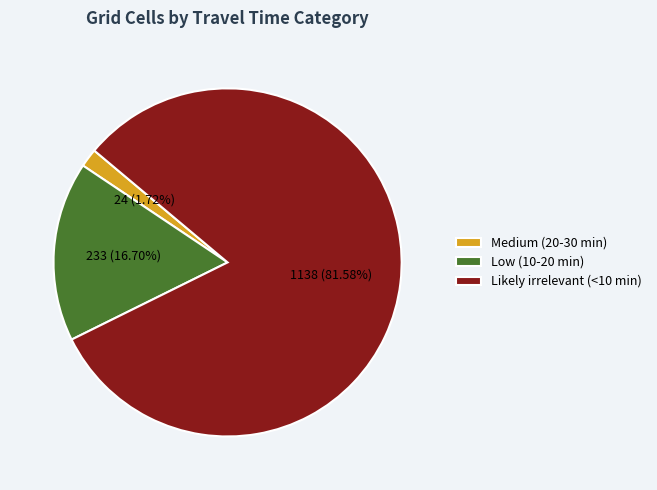

What percentage is the Likely irrelevant (<10 min) slice, to the nearest percent?

82%